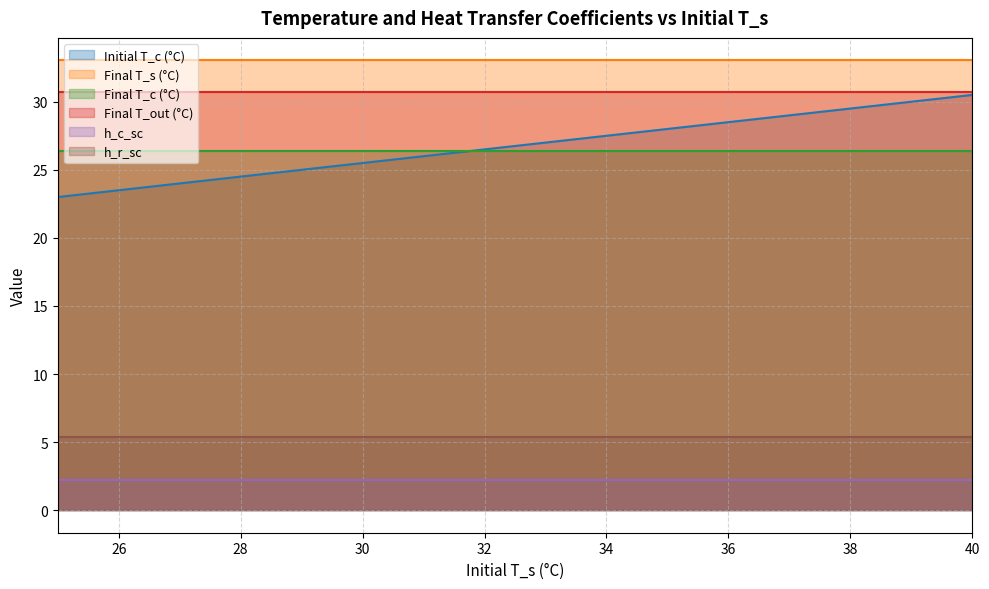

How many distinct data groups are displayed?

6